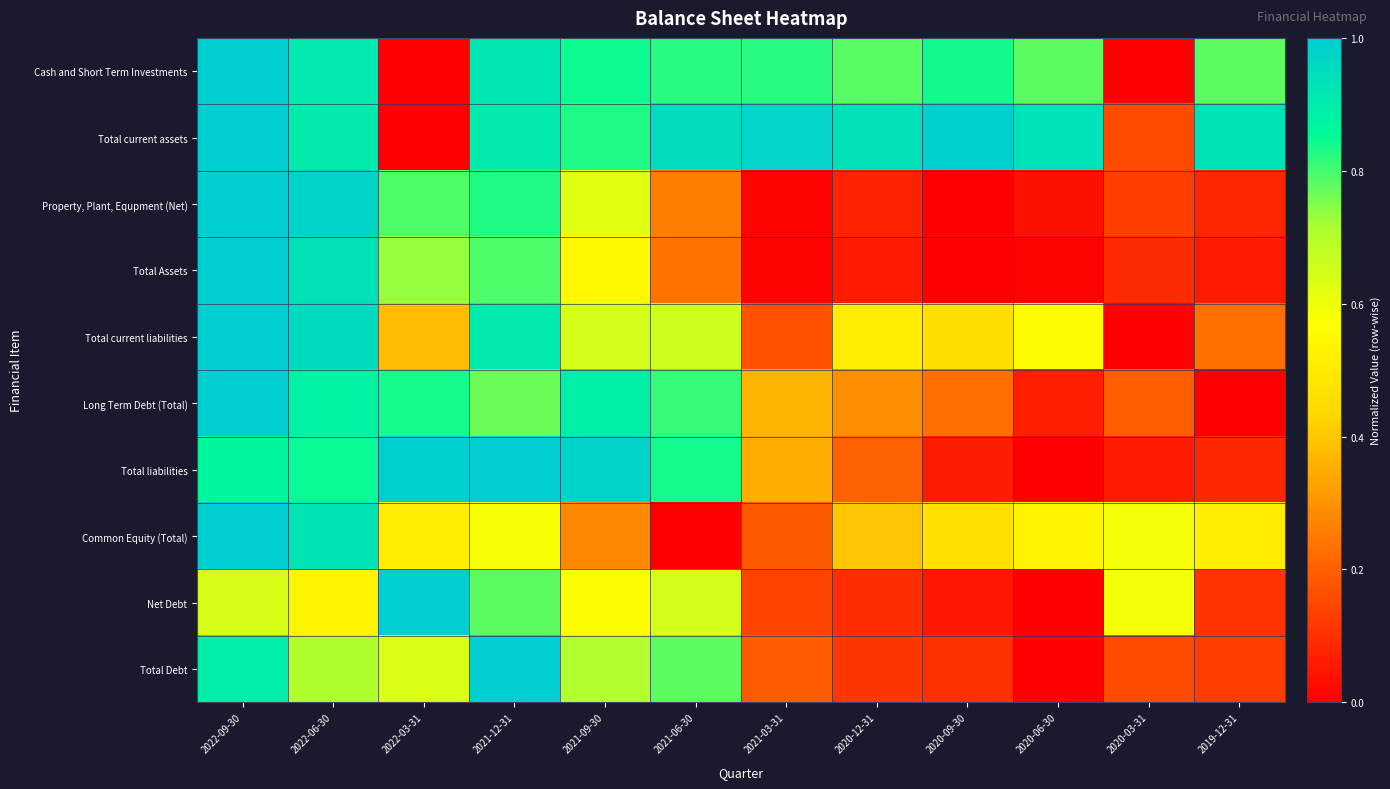

At which category is the sum across all series the highest?

2022-09-30